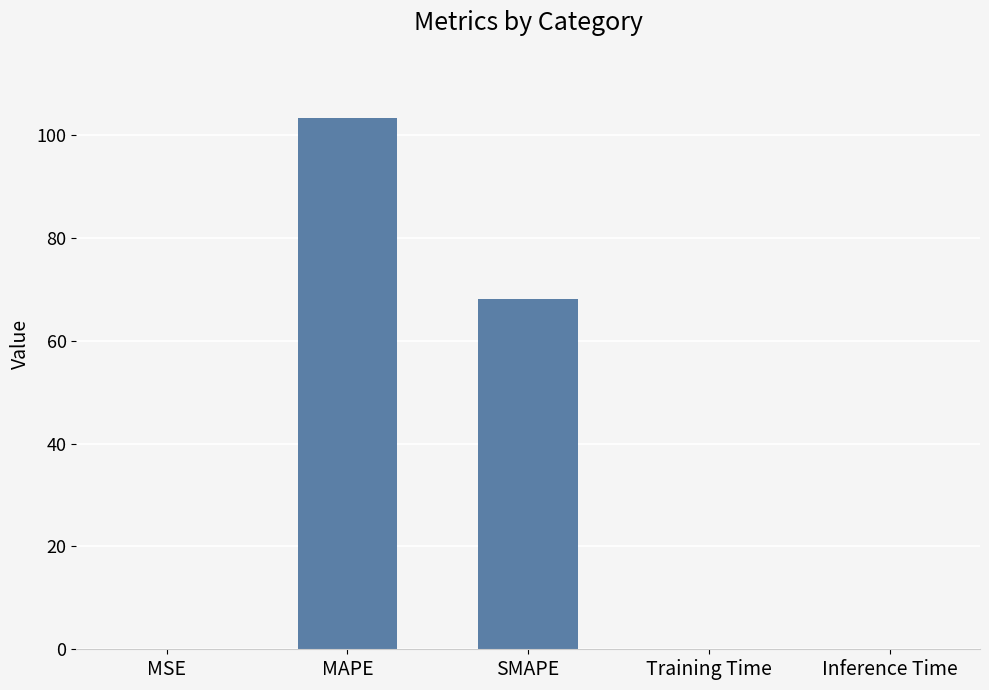

Is it true that the value at MSE is 0.1?

True